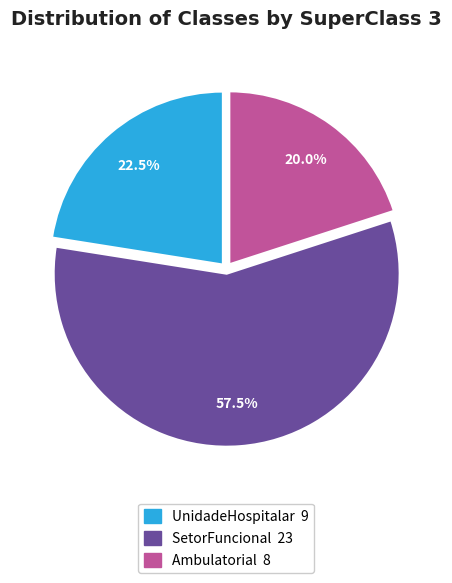

Is there any slice that represents more than half of the pie?

Yes